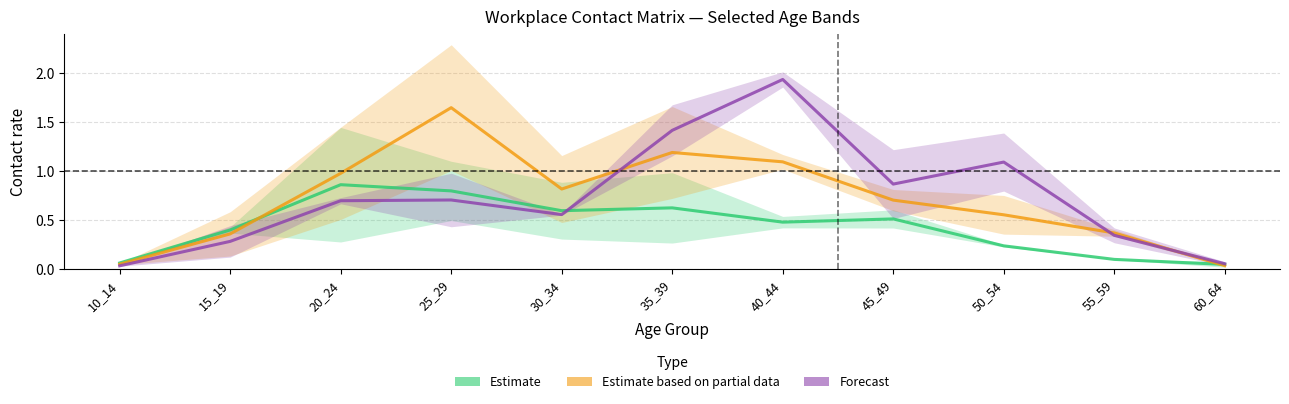

What is the difference between the highest and lowest values at 45_49?

0.4